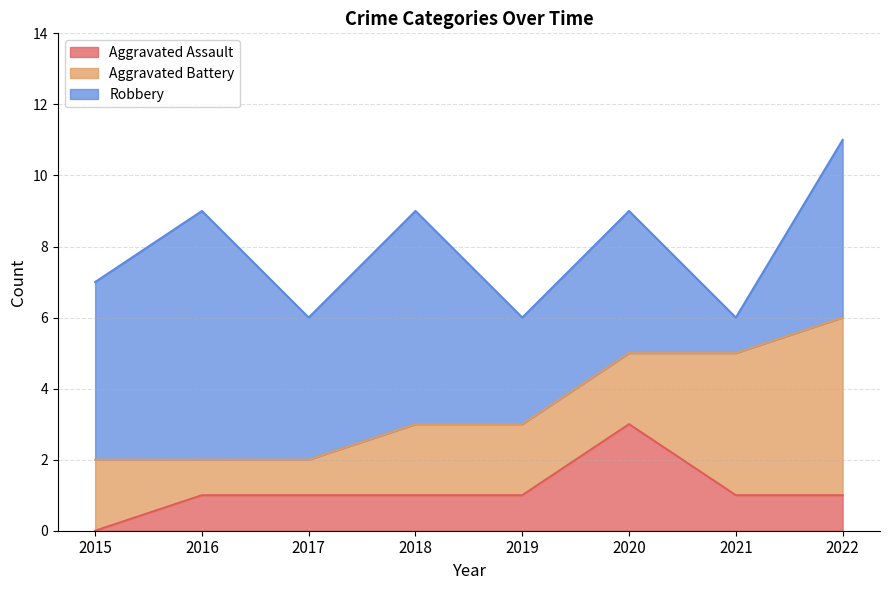

How many data points in Aggravated Battery are above 2?

2